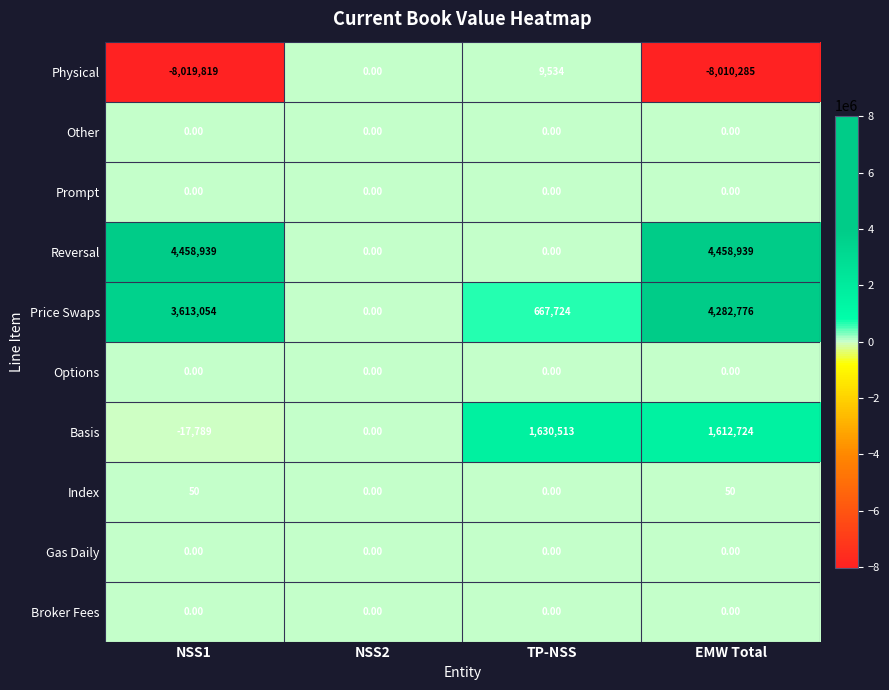

Rank the categories by Physical value from lowest to highest.

NSS1, EMW Total, NSS2, TP-NSS